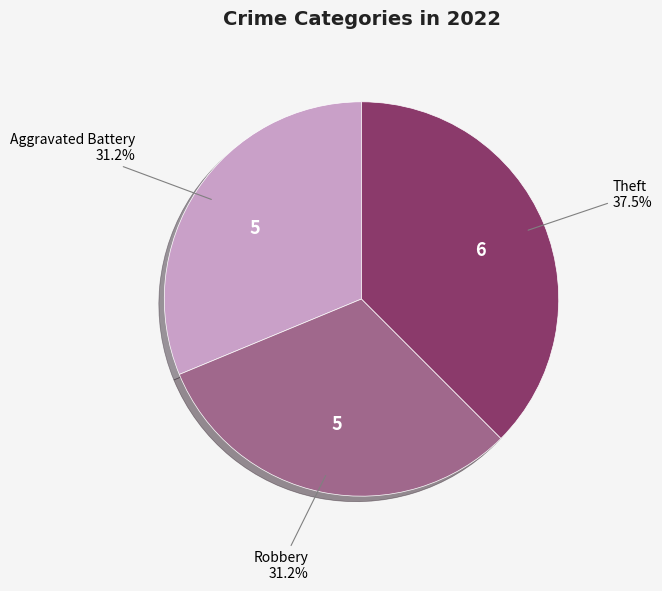

Combined, do Aggravated Battery and Robbery account for over 50%?

Yes